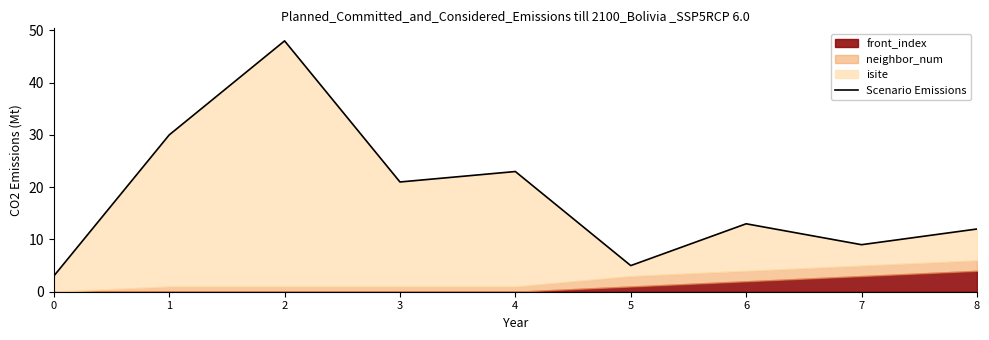

How many points are higher than both their immediate neighbors (excluding endpoints)?

3